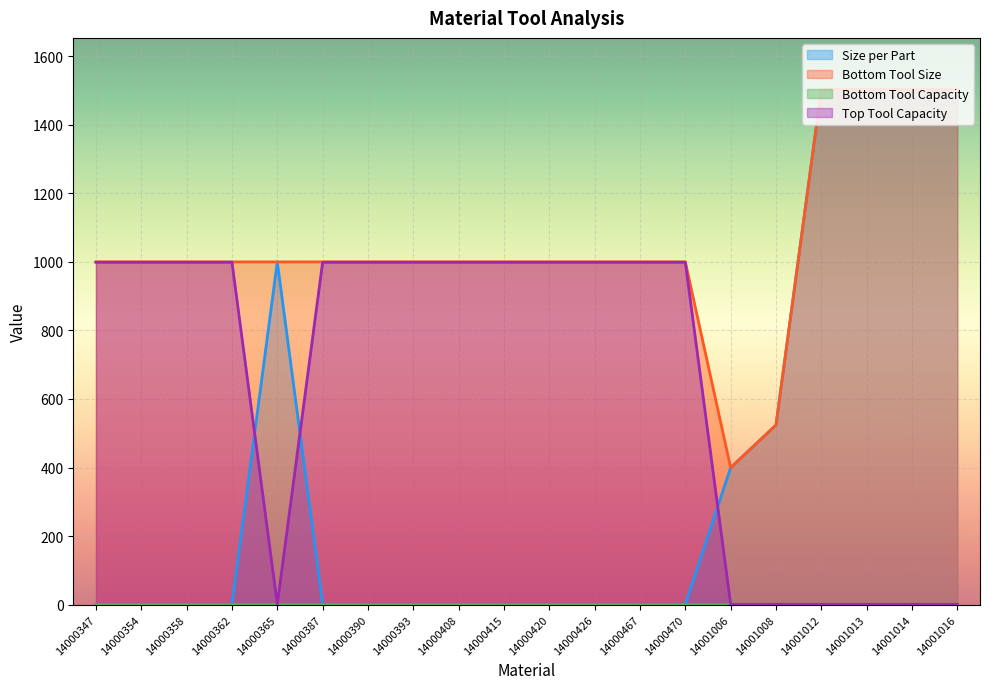

What is the difference between the highest and lowest values at 14000365?

999.0